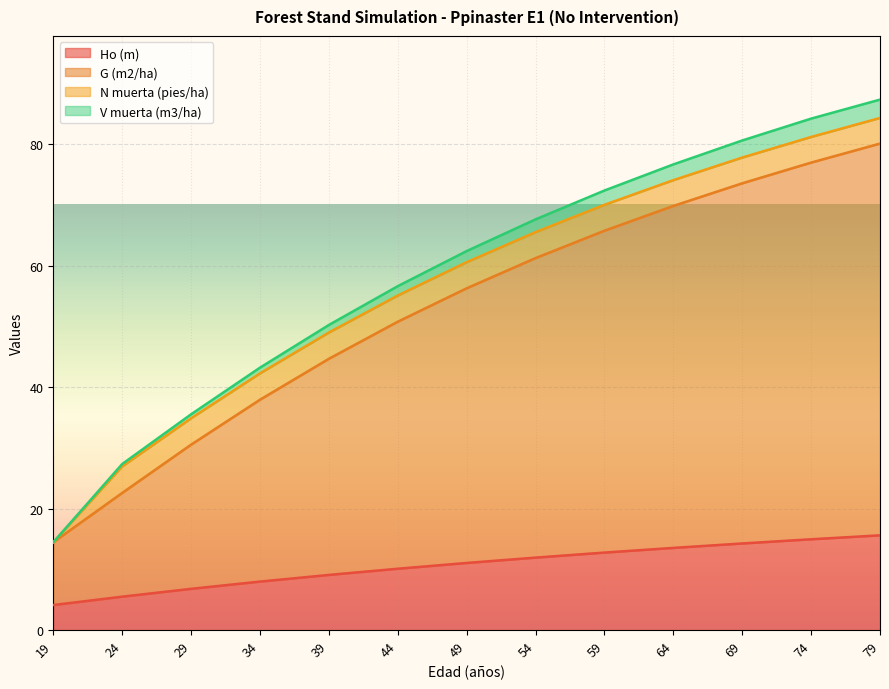

What is the minimum value shown in the chart?

4.1